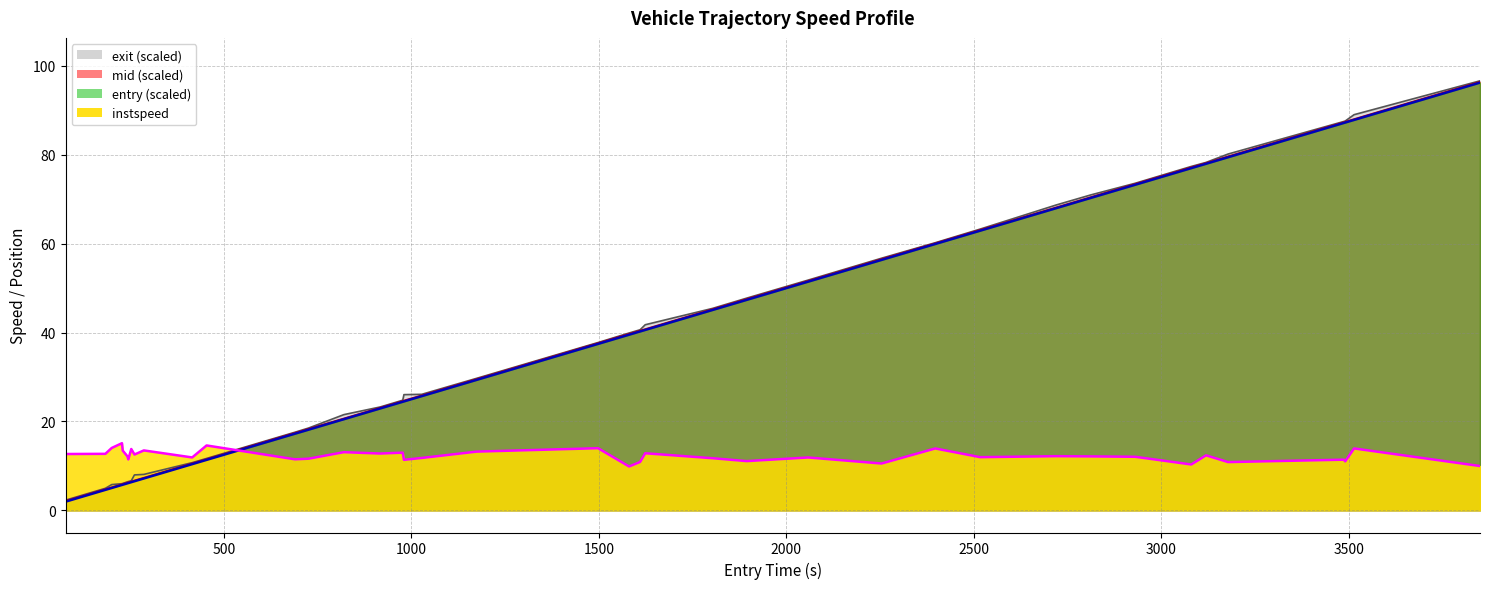

What is the smallest value displayed?

1.9